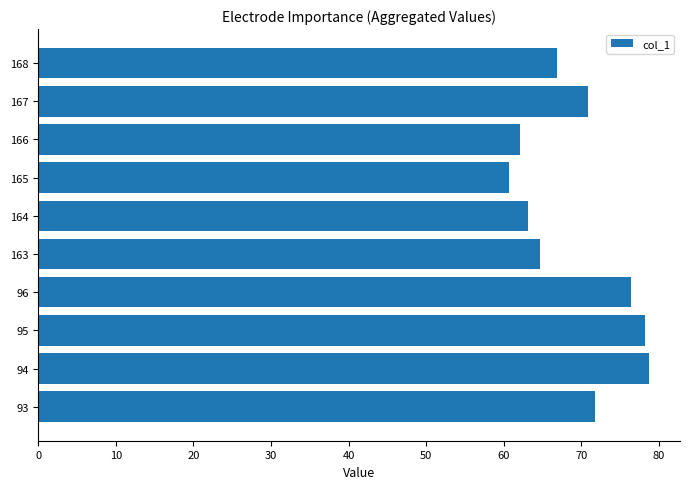

Does the chart contain any negative values?

No